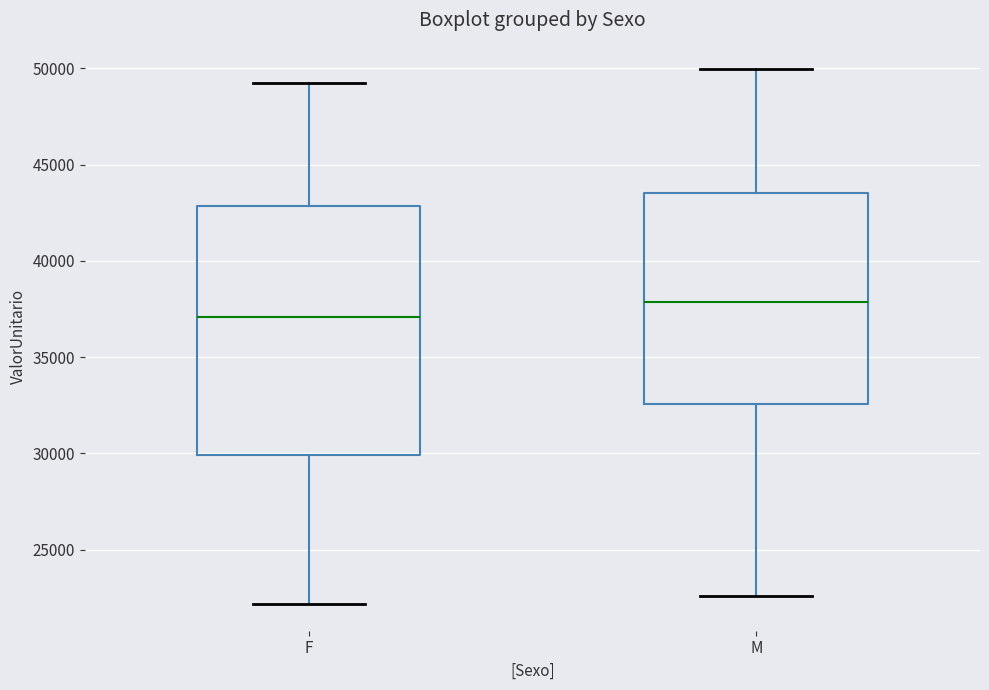

Which box's median line is the highest?

M